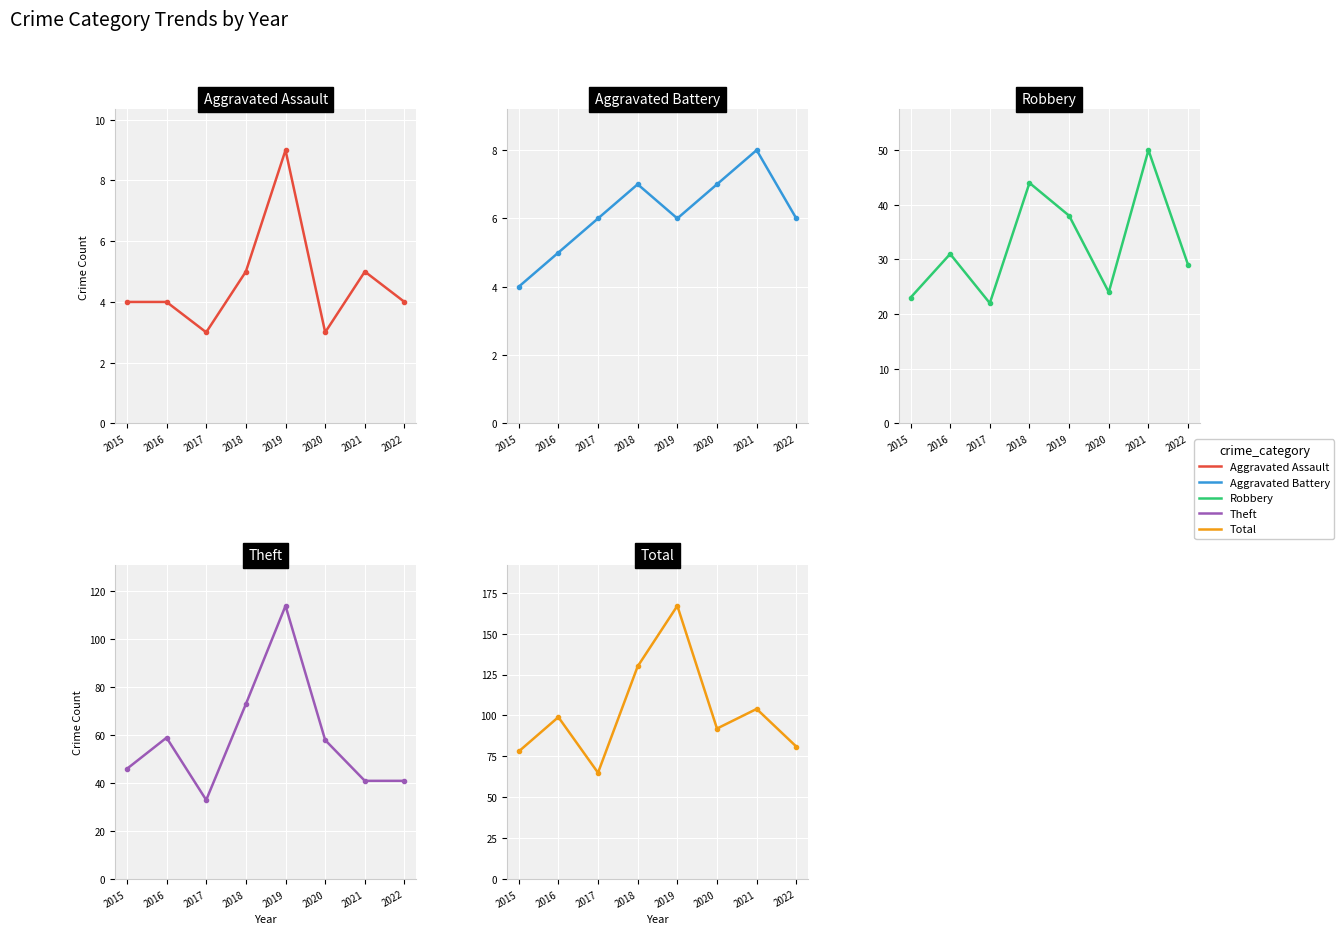

Rank the series at 2018 from highest to lowest value.

Total, Theft, Robbery, Aggravated Battery, Aggravated Assault